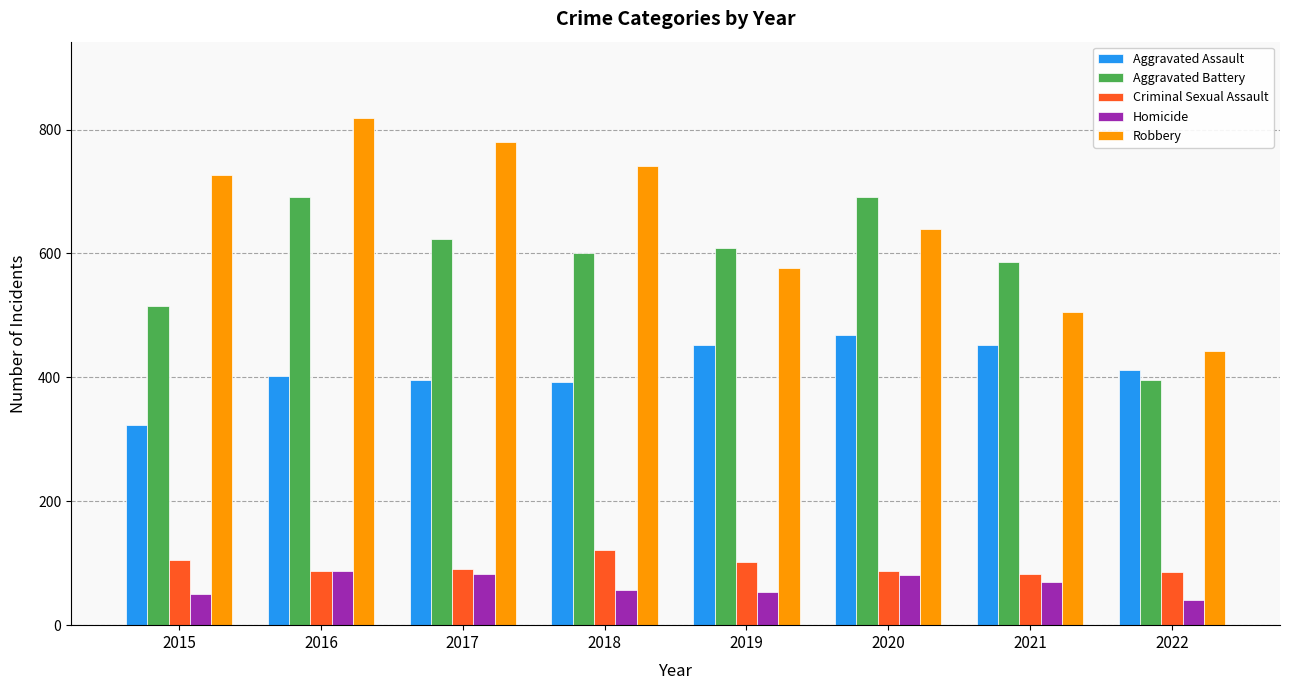

Where does the Homicide series first go above 69?

2016